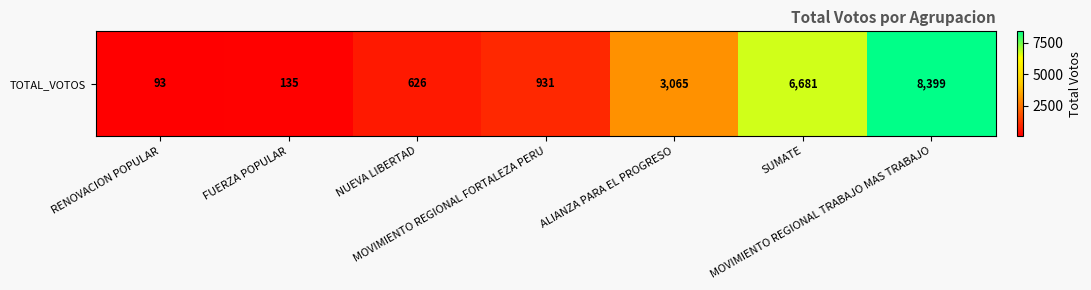

At which category does the chart reach its minimum across all series?

RENOVACION POPULAR